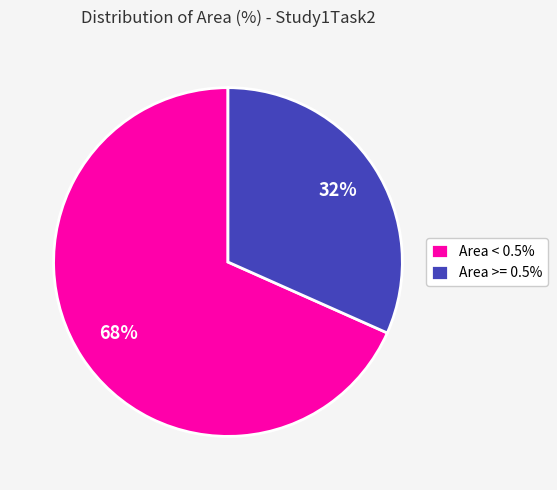

How many segments does this pie chart have?

2